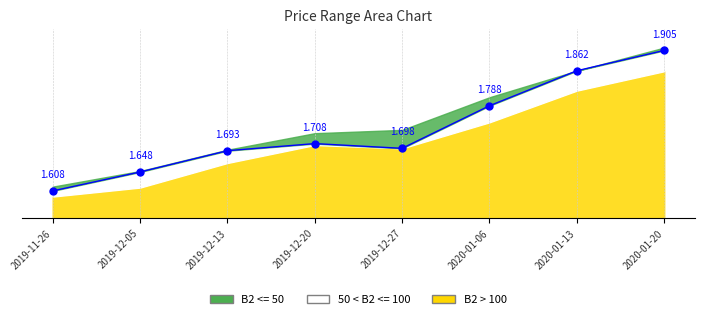

True or false: the data shows 2.8 at 2019-12-13.

False